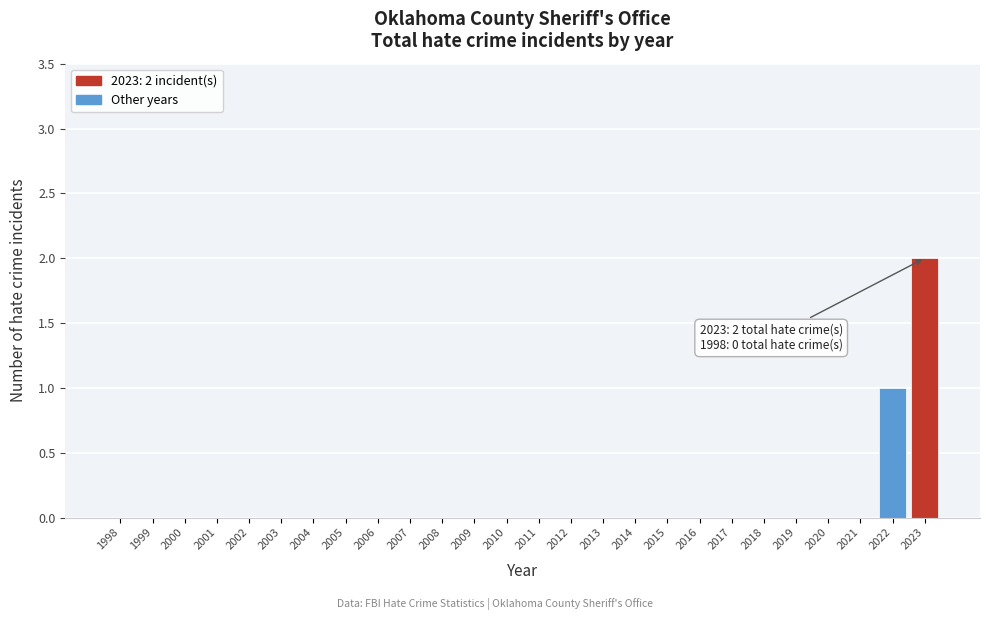

Reading left to right, what are all the values shown in this chart?

1998=0	1999=0	2000=0	2001=0	2002=0	2003=0	2004=0	2005=0	2006=0	2007=0	2008=0	2009=0	2010=0	2011=0	2012=0	2013=0	2014=0	2015=0	2016=0	2017=0	2018=0	2019=0	2020=0	2021=0	2022=1	2023=2